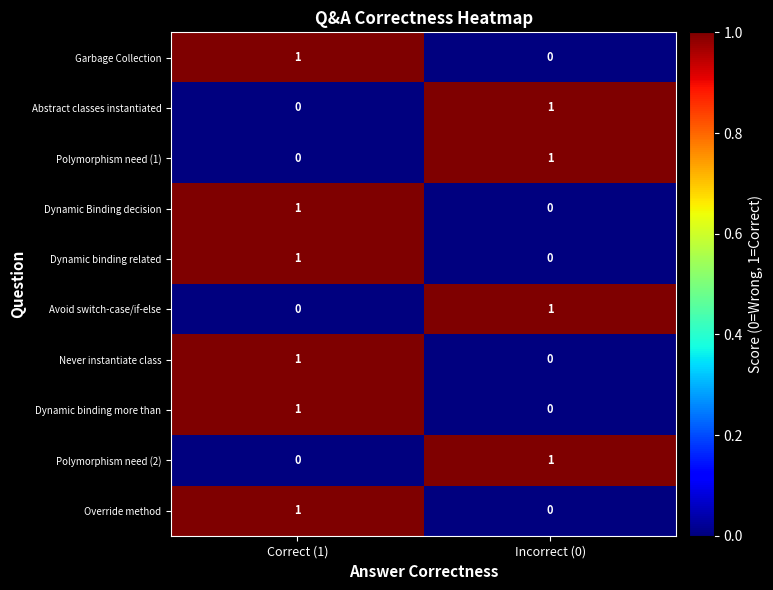

The Abstract classes instantiated series shows 0 at Correct (1). True or false?

True